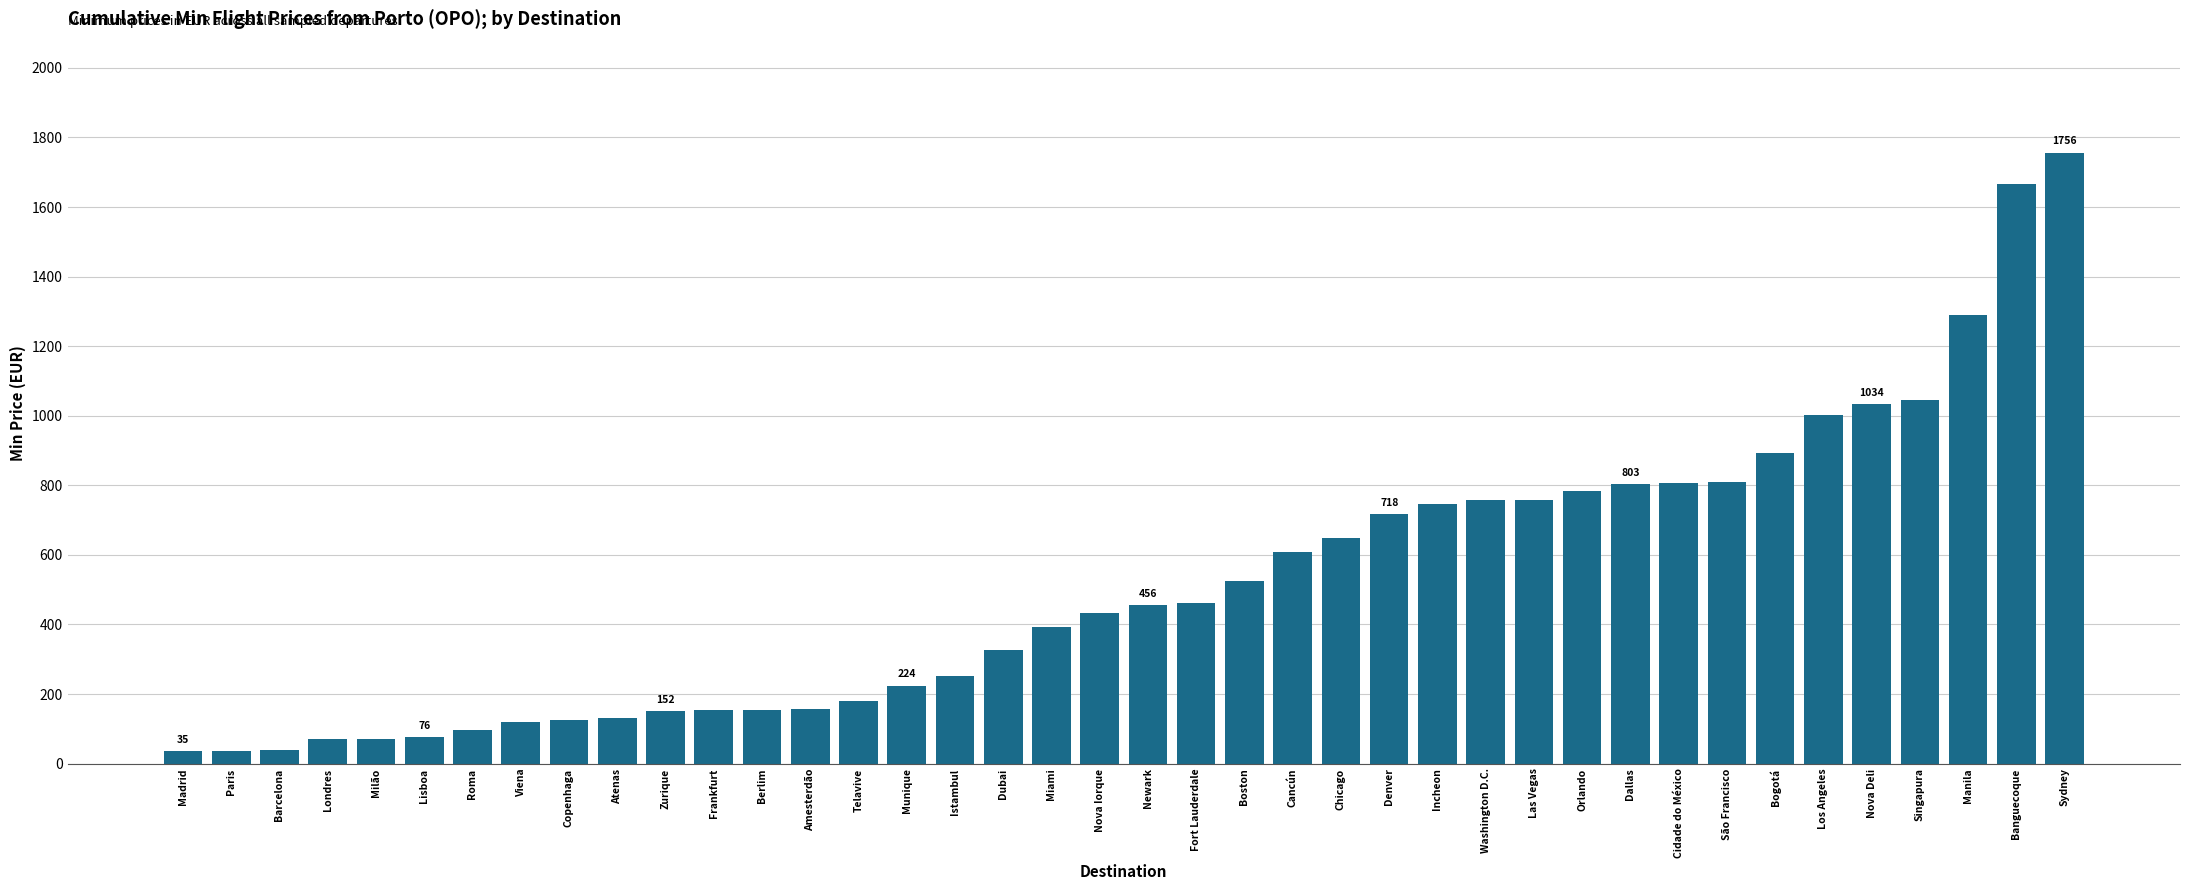

What position from the right is Sydney?

1